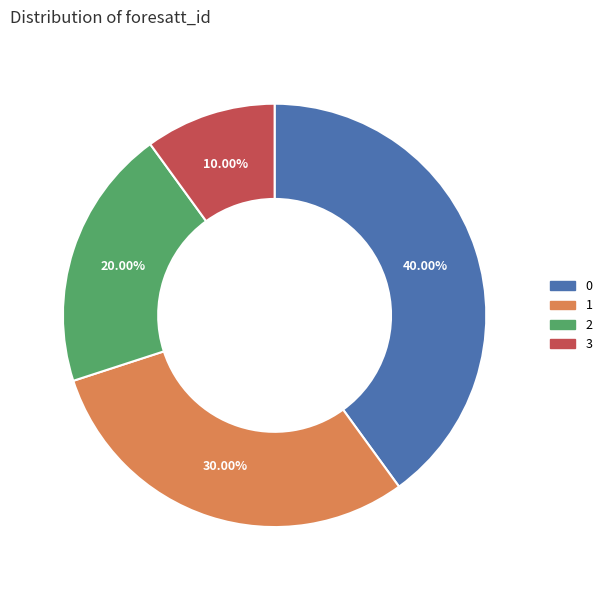

How many slices are in this pie chart?

4